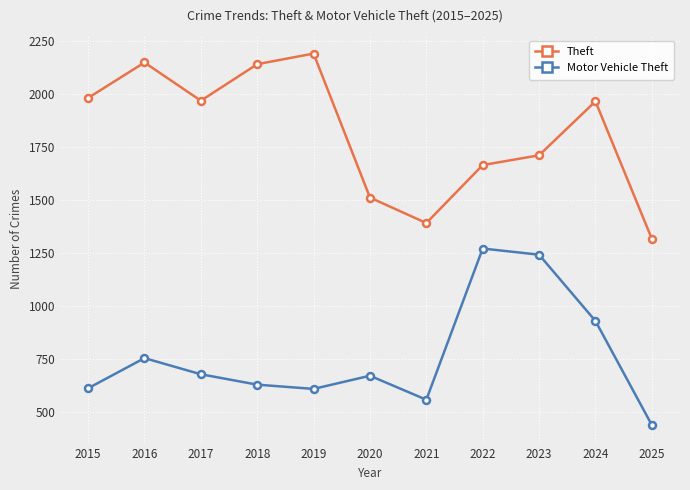

The value of Theft at 2022 is 1665. True or false?

True